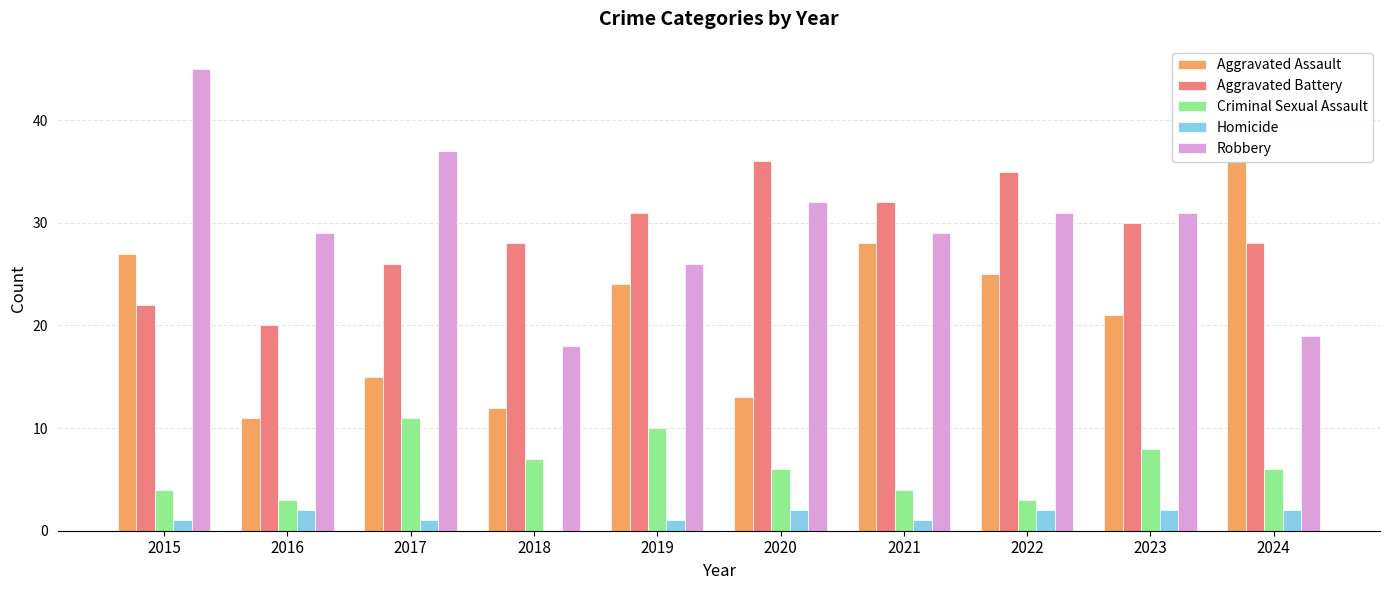

Which series has the largest total across all categories?

Robbery